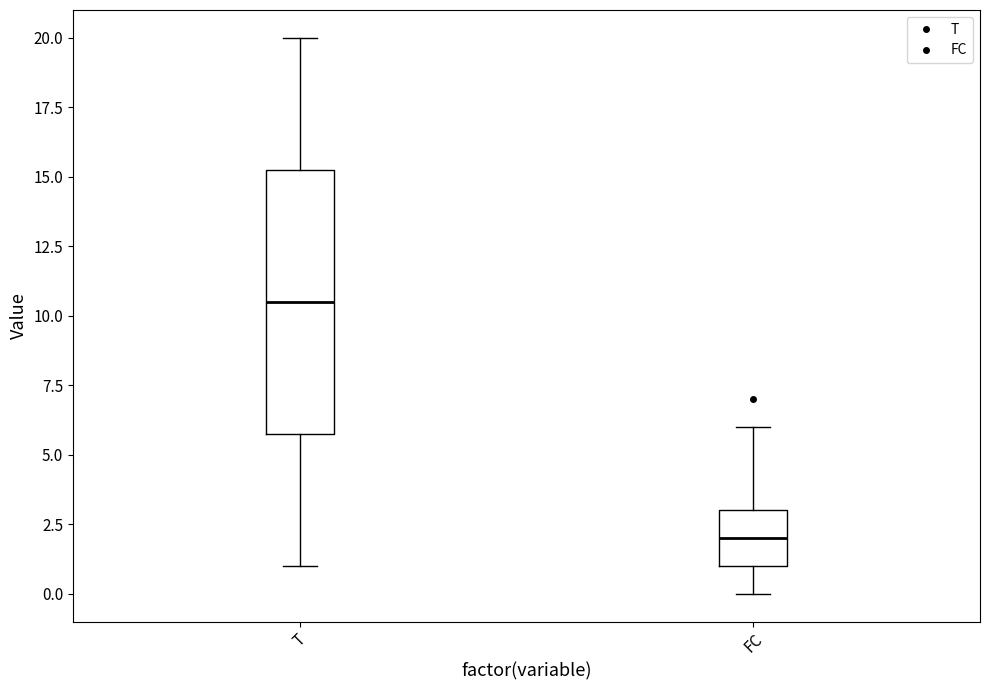

Reading left to right, transcribe this box plot: for each box, give where its median line is, the range the box spans, and where its two whiskers end, as read against the y-axis. The values are not printed on the chart, so give them approximately, as read against the axis.

T: median 10.5, box 6.0 to 15.5, whiskers 1.0 to 20.0
FC: median 2.0, box 1.0 to 3.0, whiskers 0.0 to 6.0